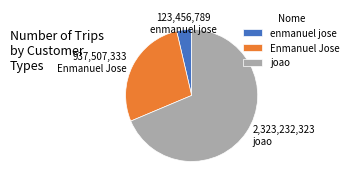

Approximately how many times larger is the value at joao compared to enmanuel jose?

18.8